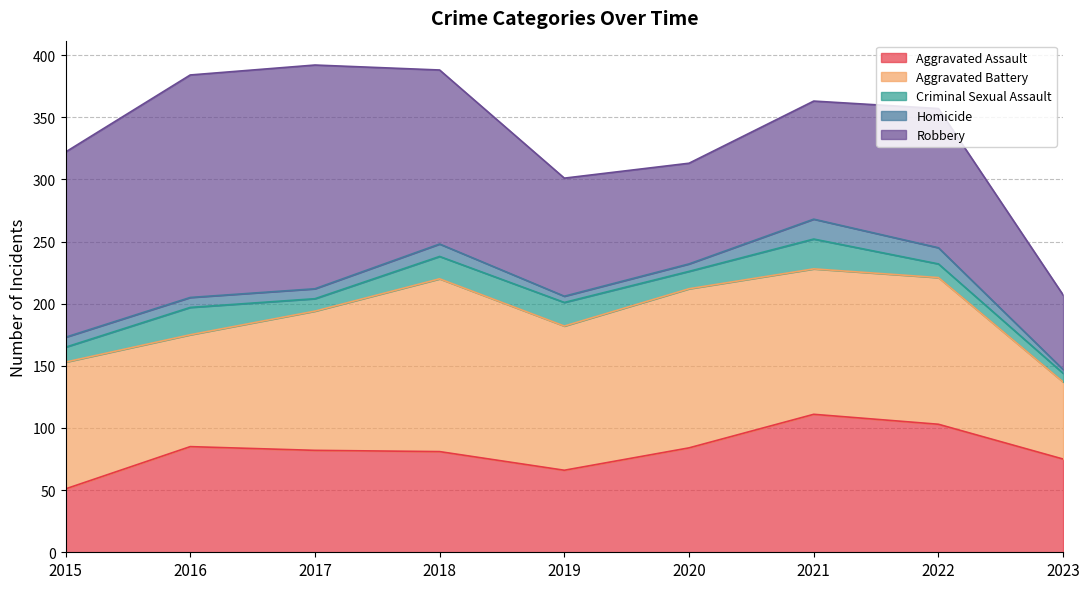

True or false: Aggravated Assault has more than 2 interior local peaks.

False